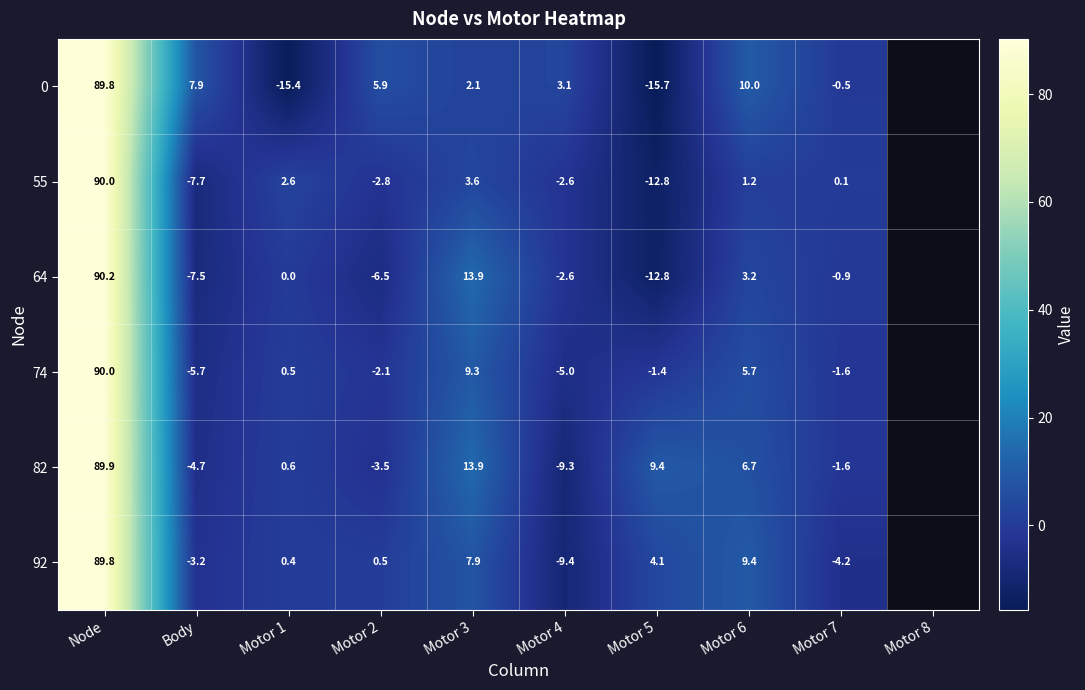

What is the total value across all series at Motor 7?

-8.7